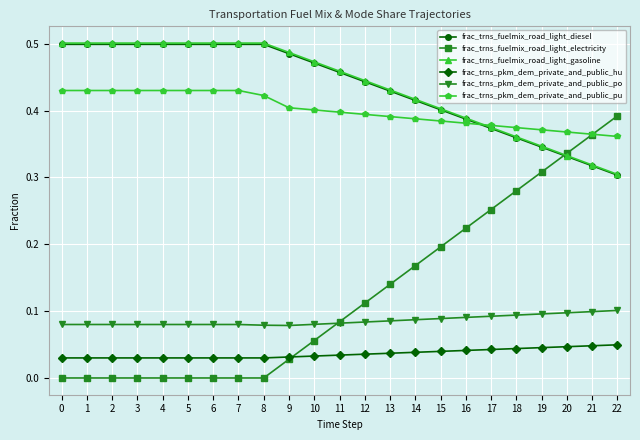

How many data points does each series have?

23